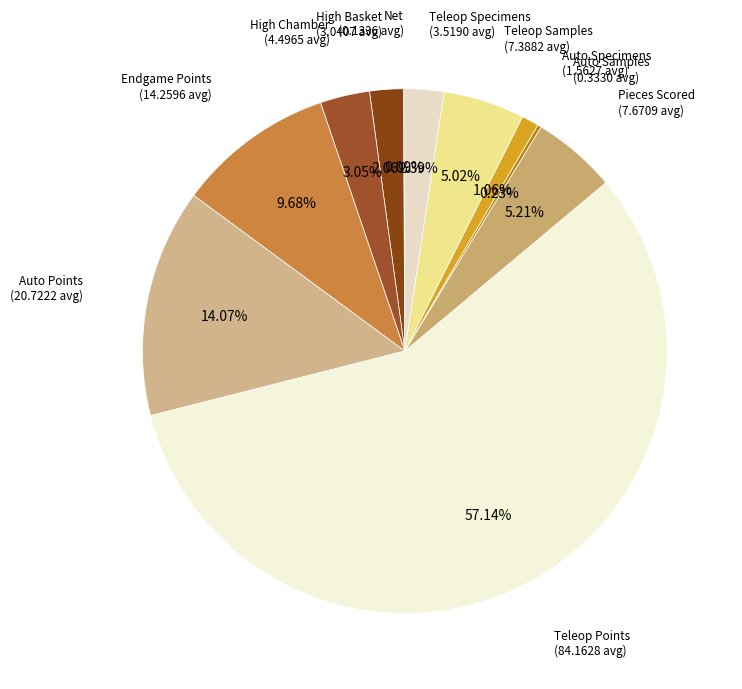

Approximately how many times larger is the value at Teleop Specimens compared to Auto Specimens?

2.3